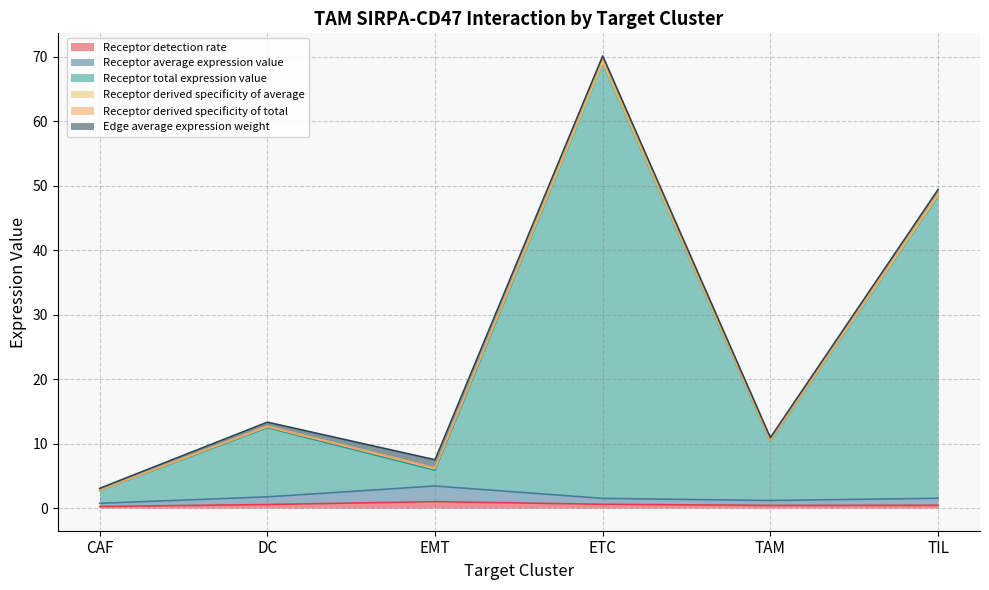

Where is the first local minimum for Receptor total expression value?

EMT